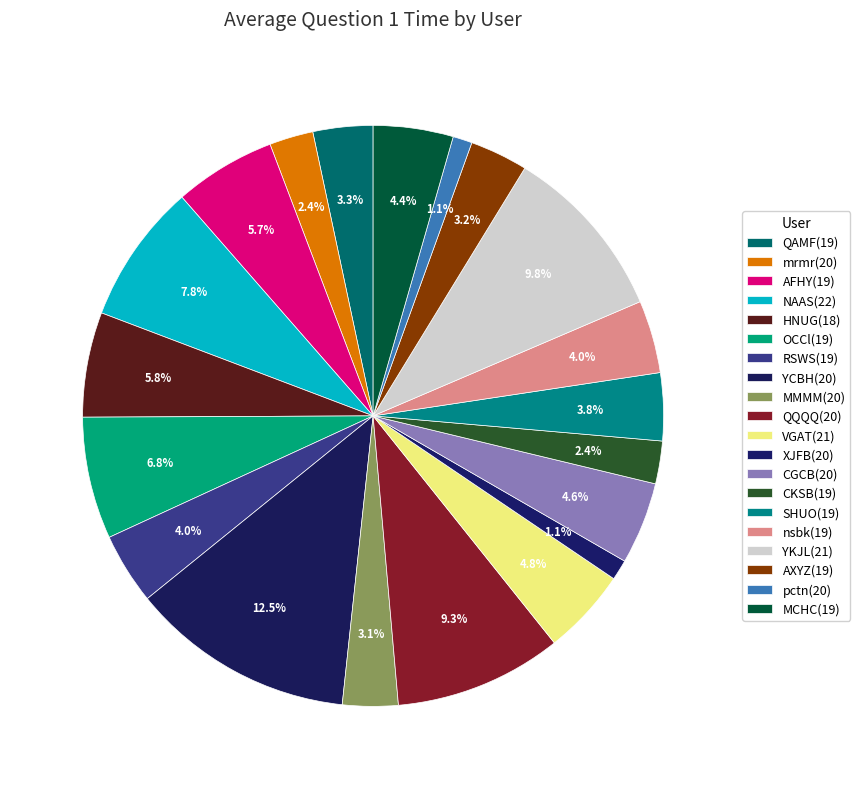

To the nearest percent, what portion does HNUG(18) represent?

6%